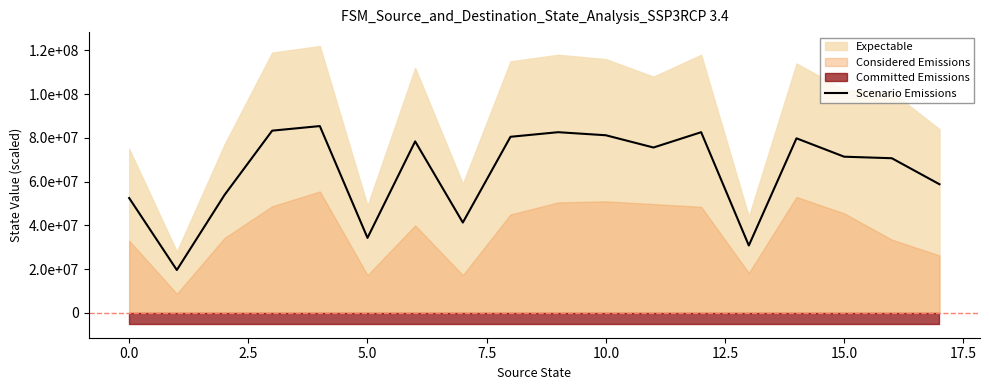

How many points are lower than both their immediate neighbors (excluding endpoints)?

5